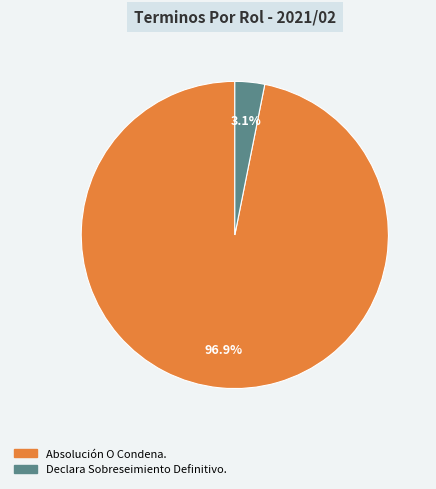

How much of the chart is everything except Declara Sobreseimiento Definitivo.?

96.9%